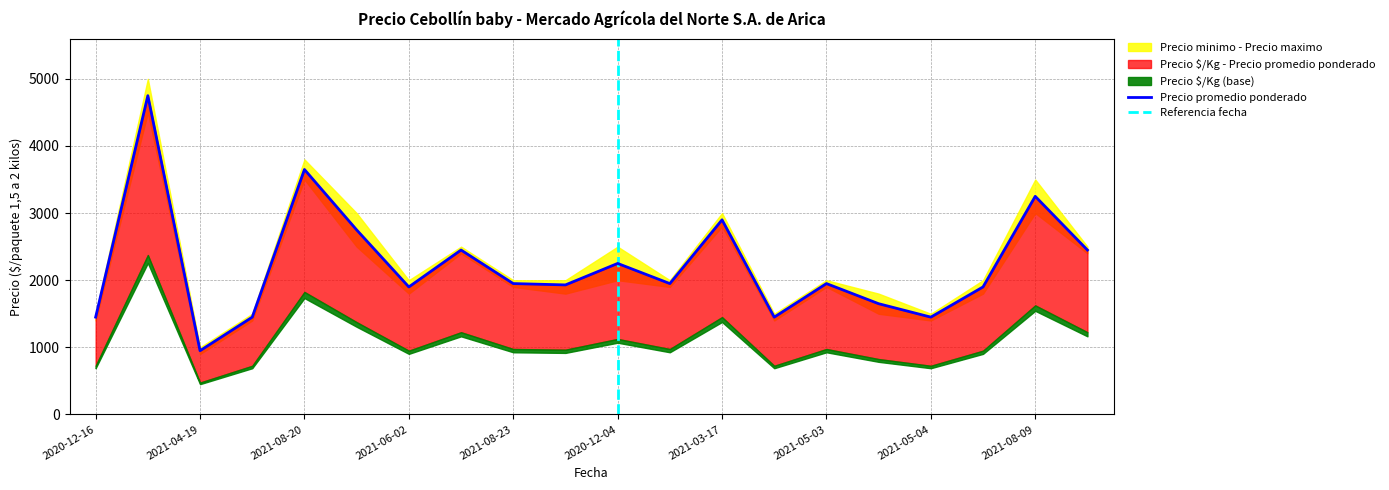

Which category has the lowest value in the Precio promedio ponderado series?

2021-04-19